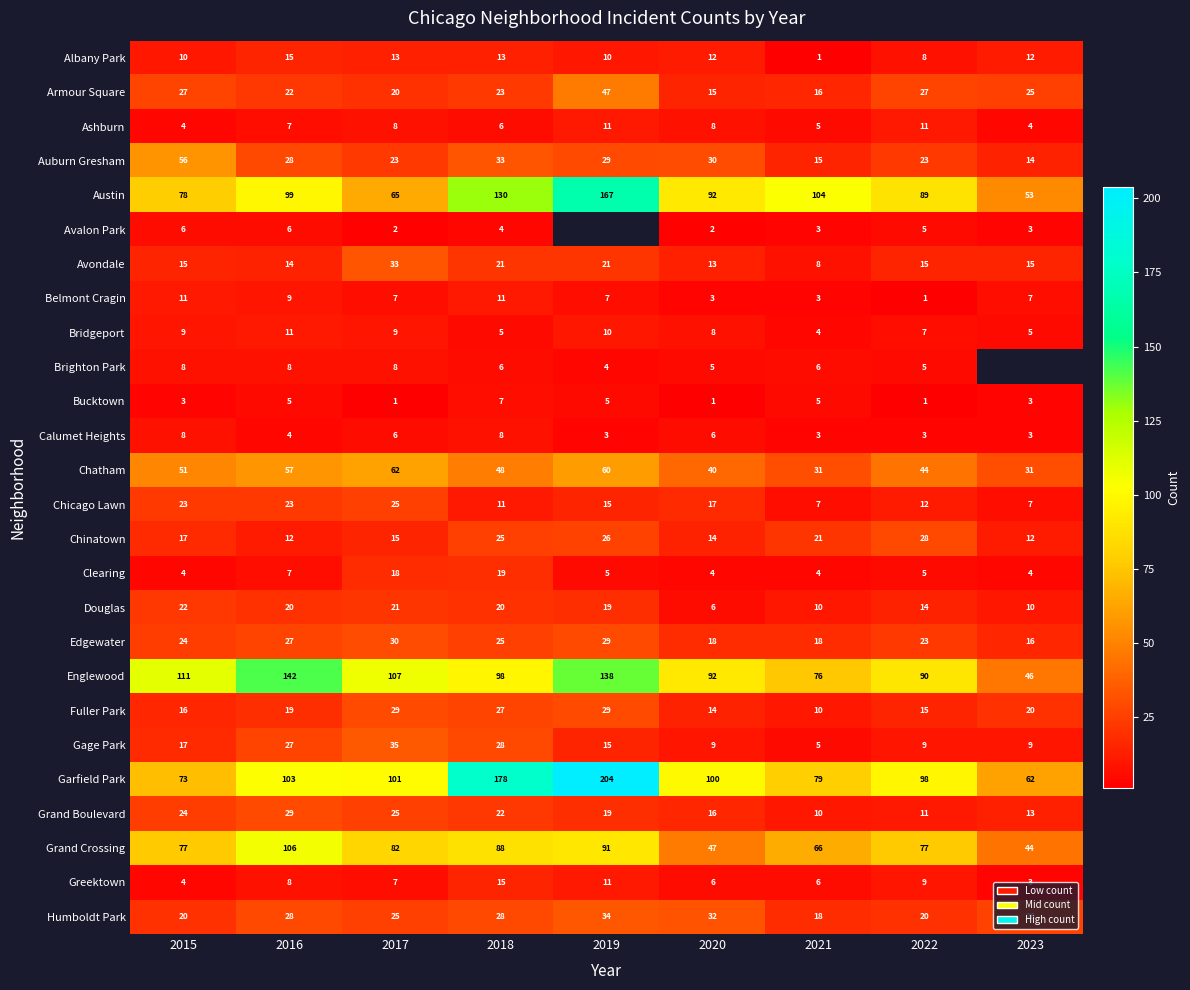

What is the total value across all series at 2015?

718